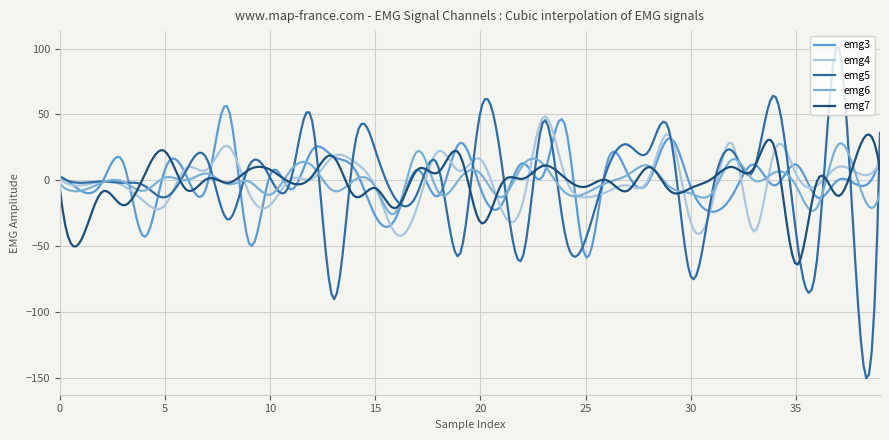

At which category is the sum across all series the highest?

37